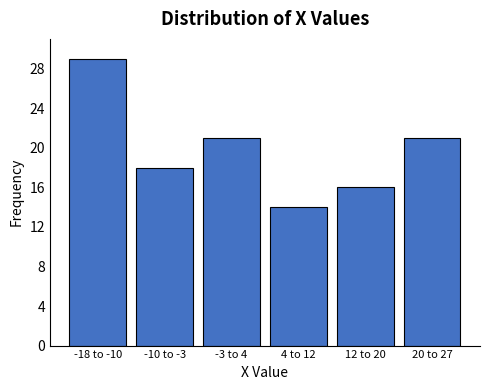

Reading left to right, extract all data points from this chart.

29	18	21	14	16	21